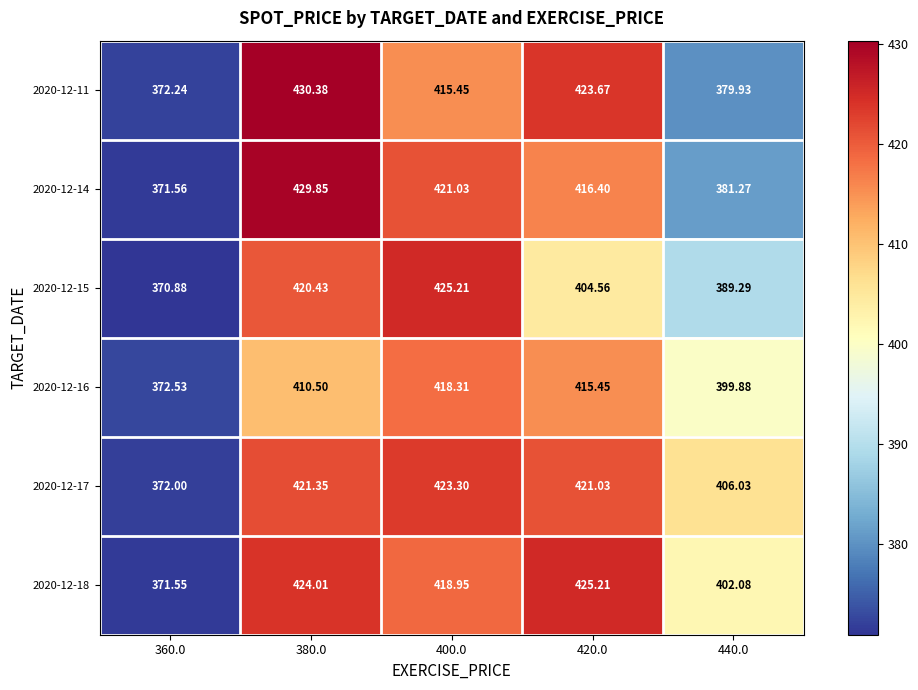

At 400.0, list the series in order from smallest to largest.

2020-12-11, 2020-12-16, 2020-12-18, 2020-12-14, 2020-12-17, 2020-12-15